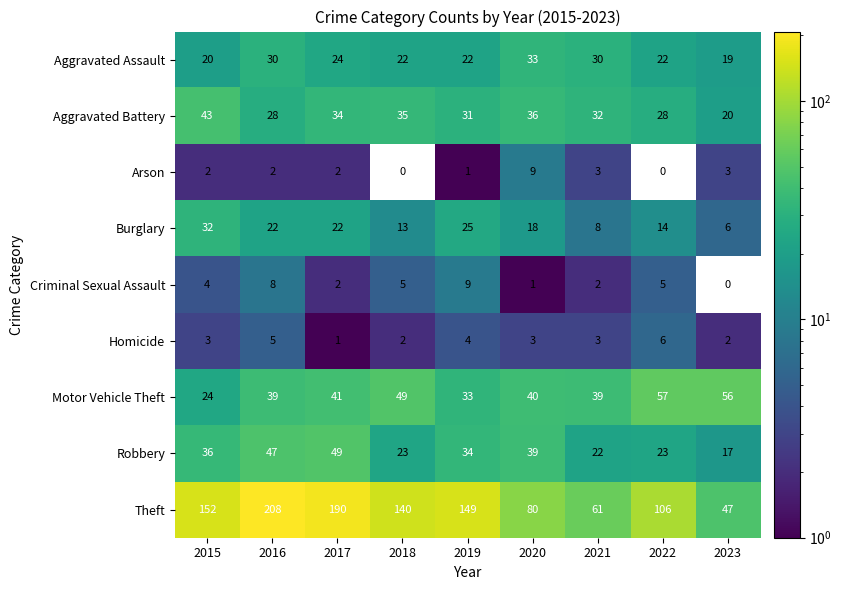

At how many categories does at least one series exceed 199?

1